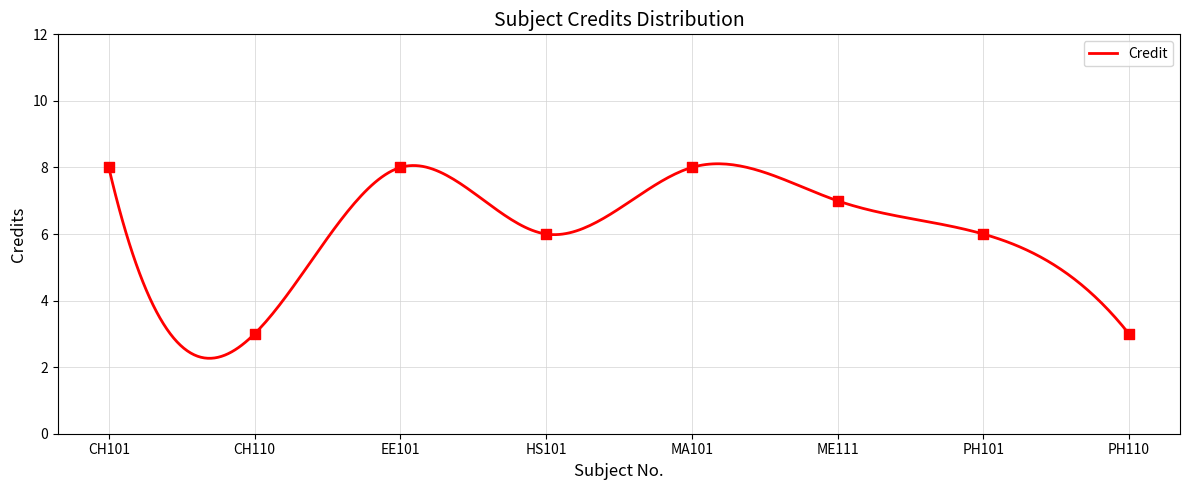

Which has a higher value, HS101 or MA101?

MA101